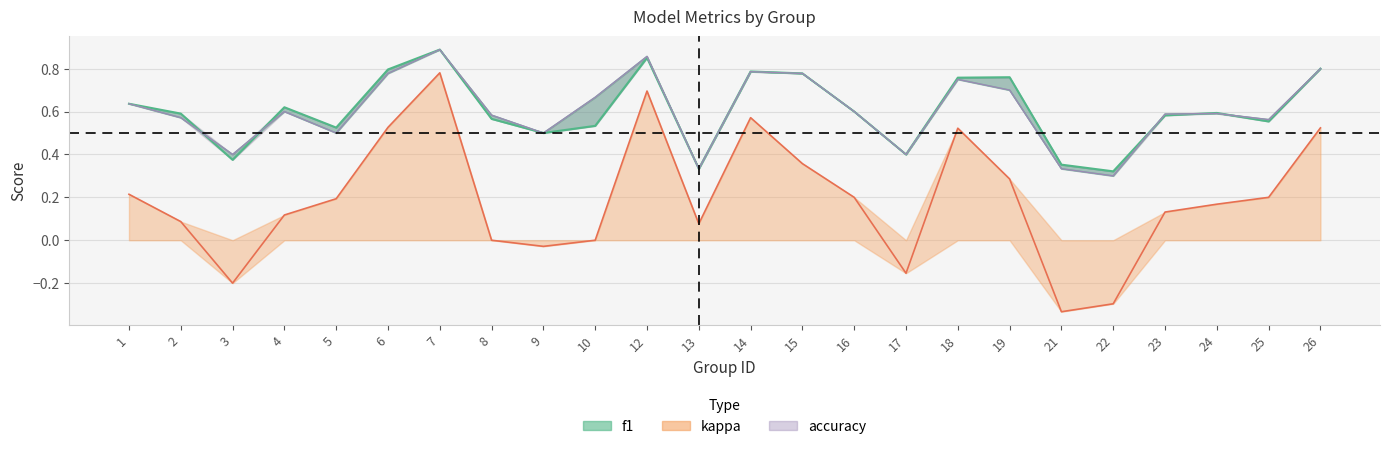

What is the smallest value displayed?

-0.3